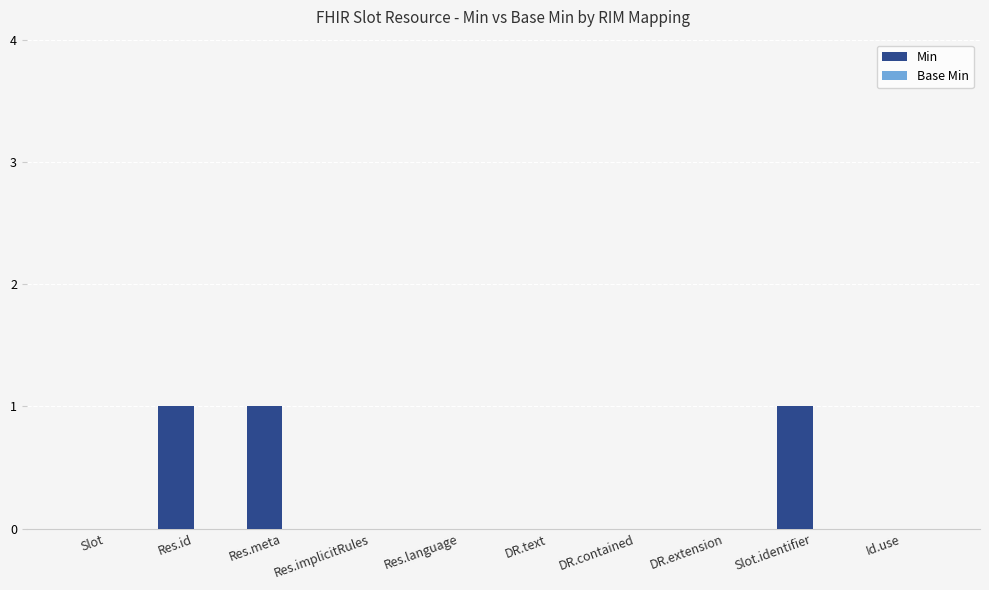

Between Res.meta and DR.text, which is larger?

Res.meta